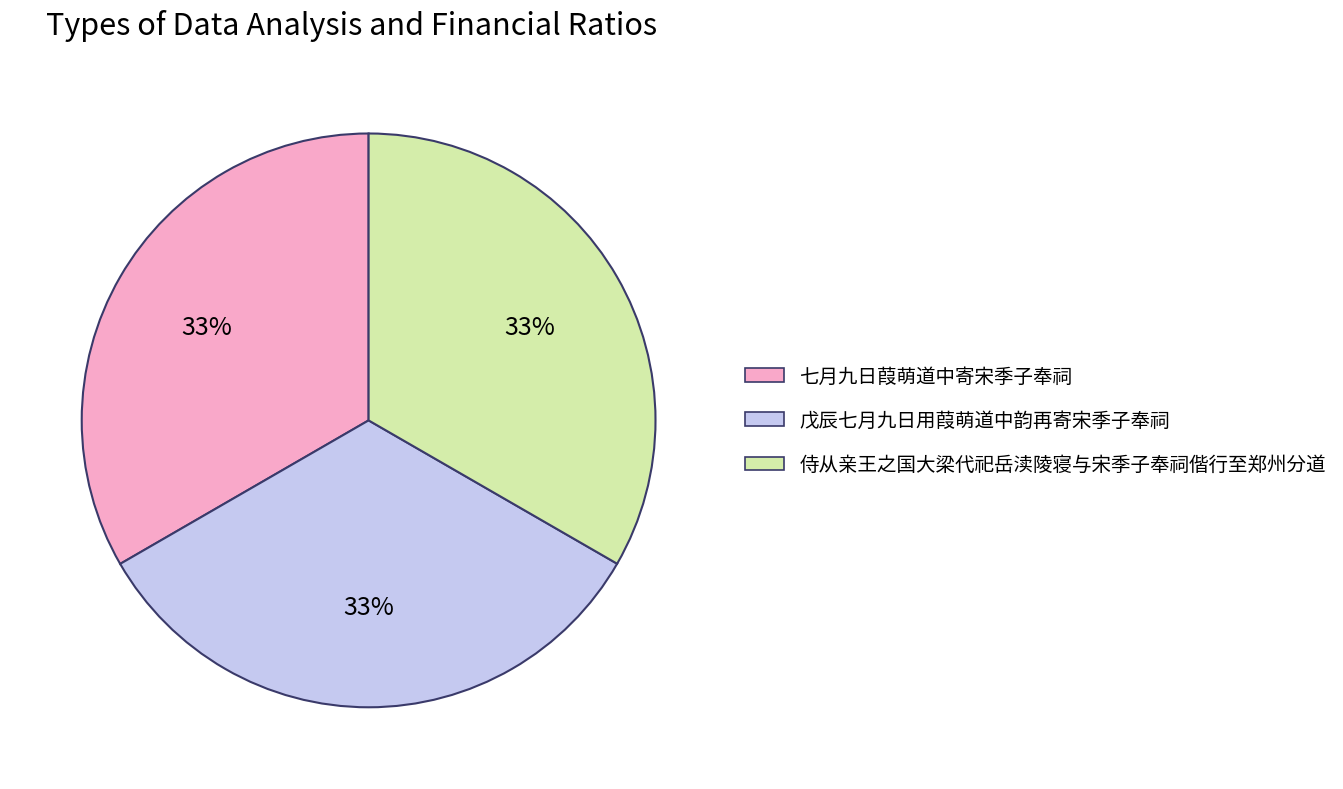

How many segments does this pie chart have?

3